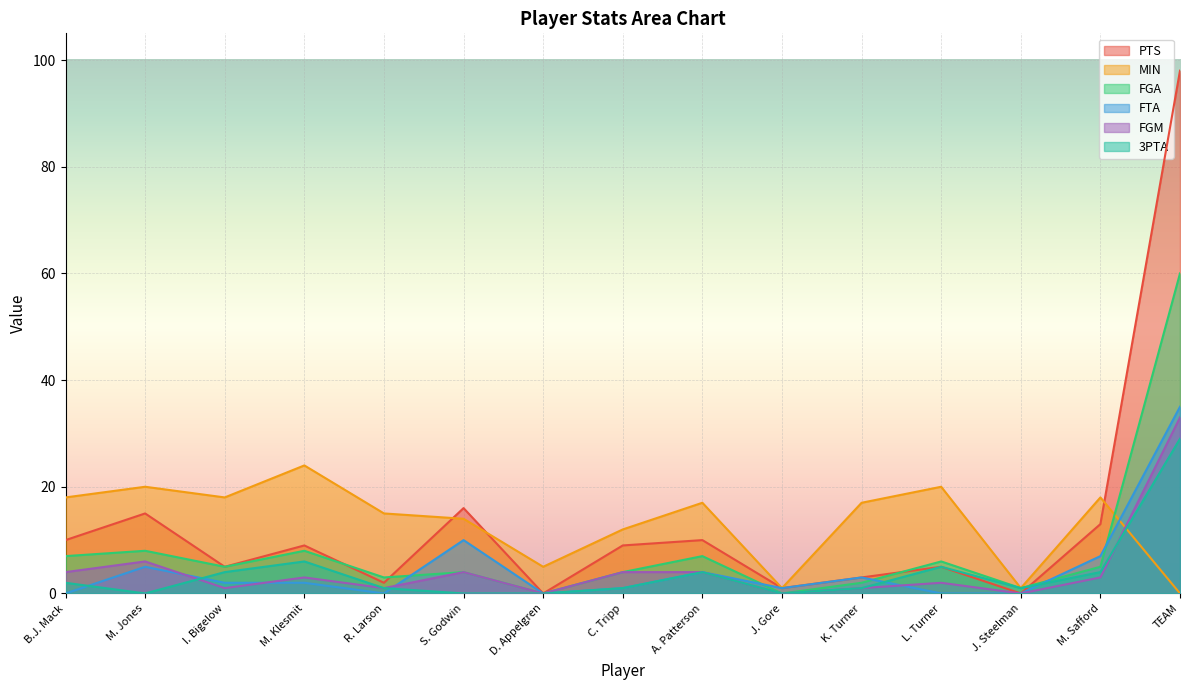

How many intersections are there between FGM and FTA?

4